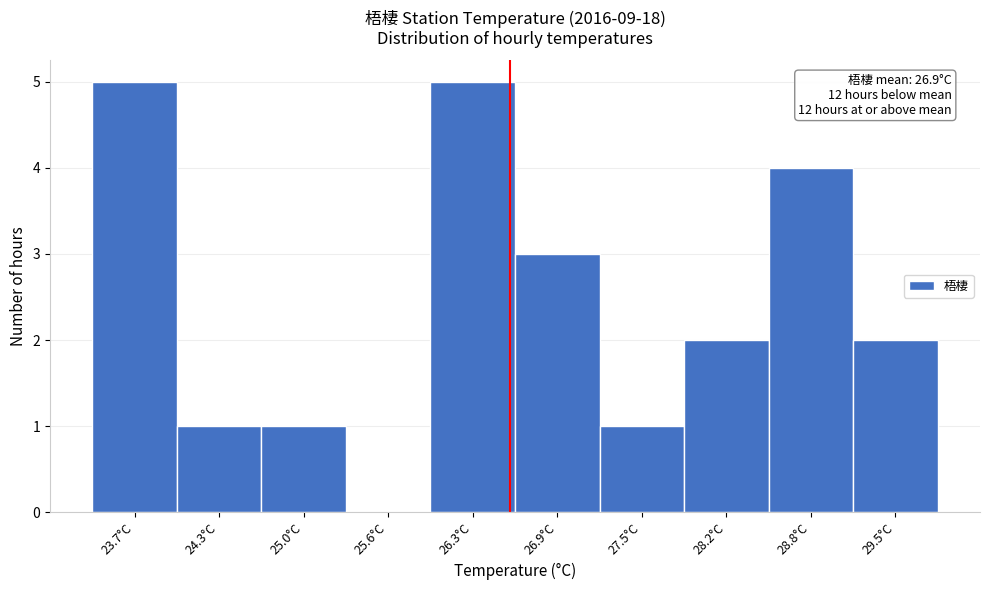

Reading left to right, list all the values displayed in this chart.

23.7°C=5	24.3°C=1	25.0°C=1	25.6°C=0	26.3°C=5	26.9°C=3	27.5°C=1	28.2°C=2	28.8°C=4	29.5°C=2